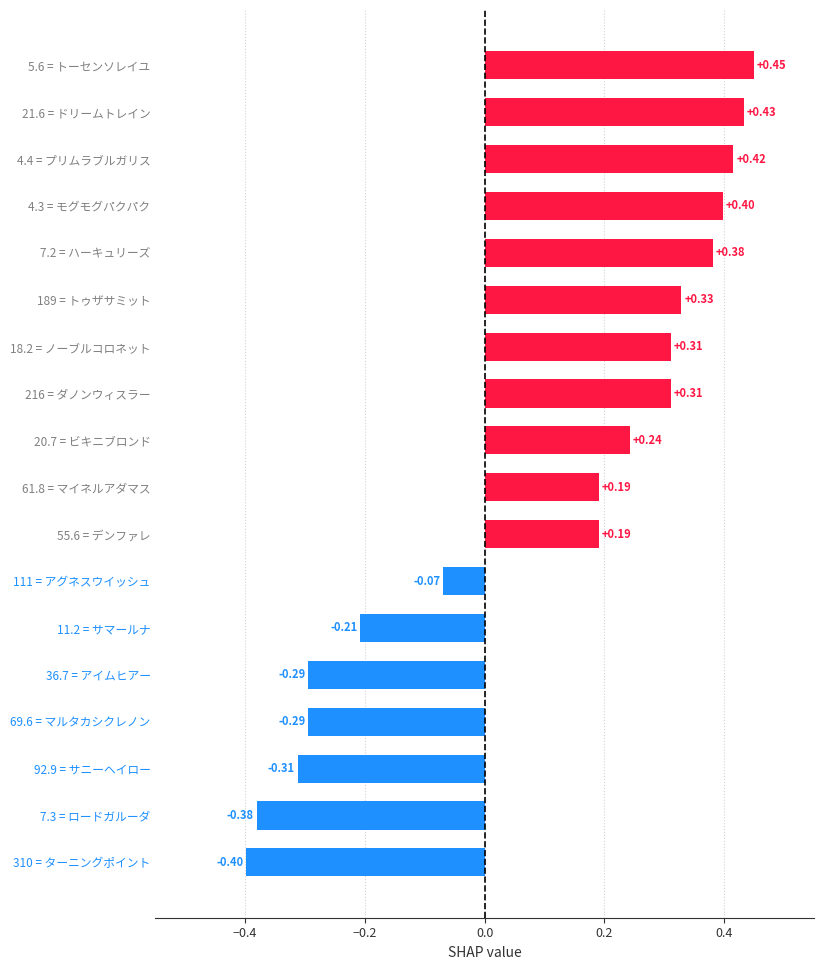

What is the difference between the values at 92.9 = サニーヘイロー and 4.4 = プリムラブルガリス?

0.7